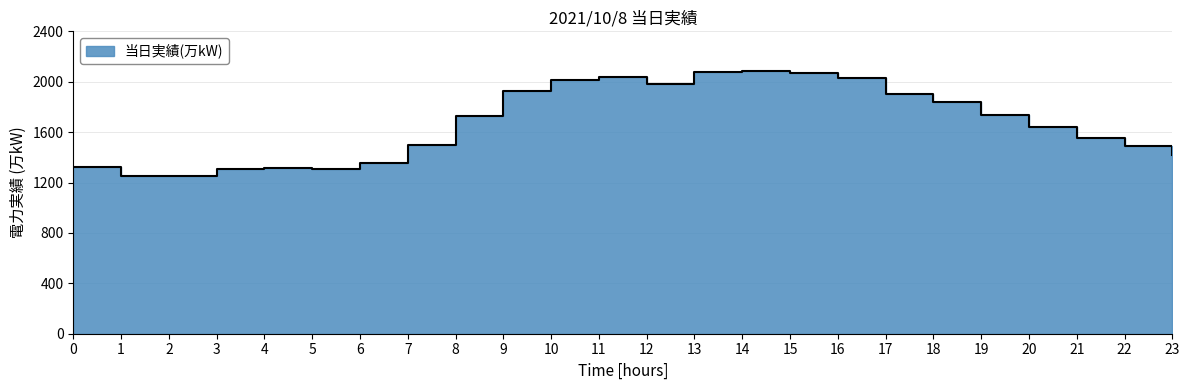

The chart shows a value of 1251 at 1. True or false?

True